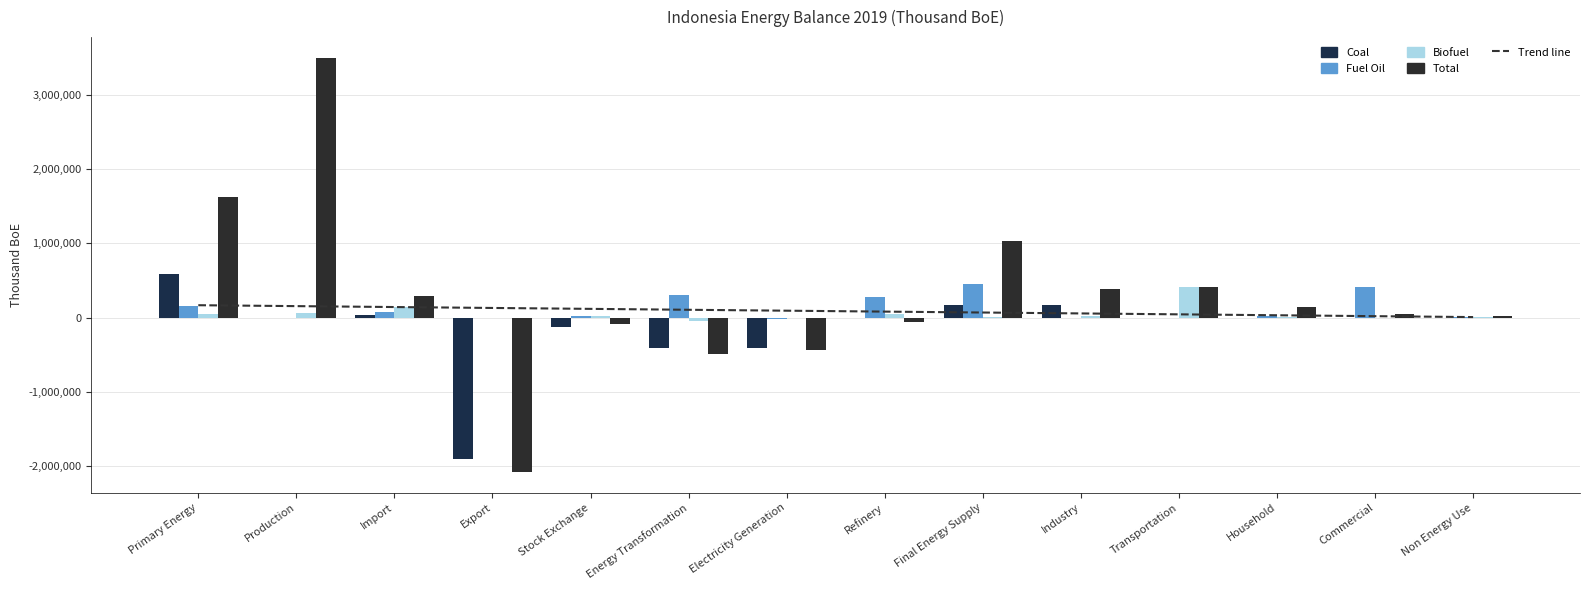

Which series has the largest range (max minus min)?

Total